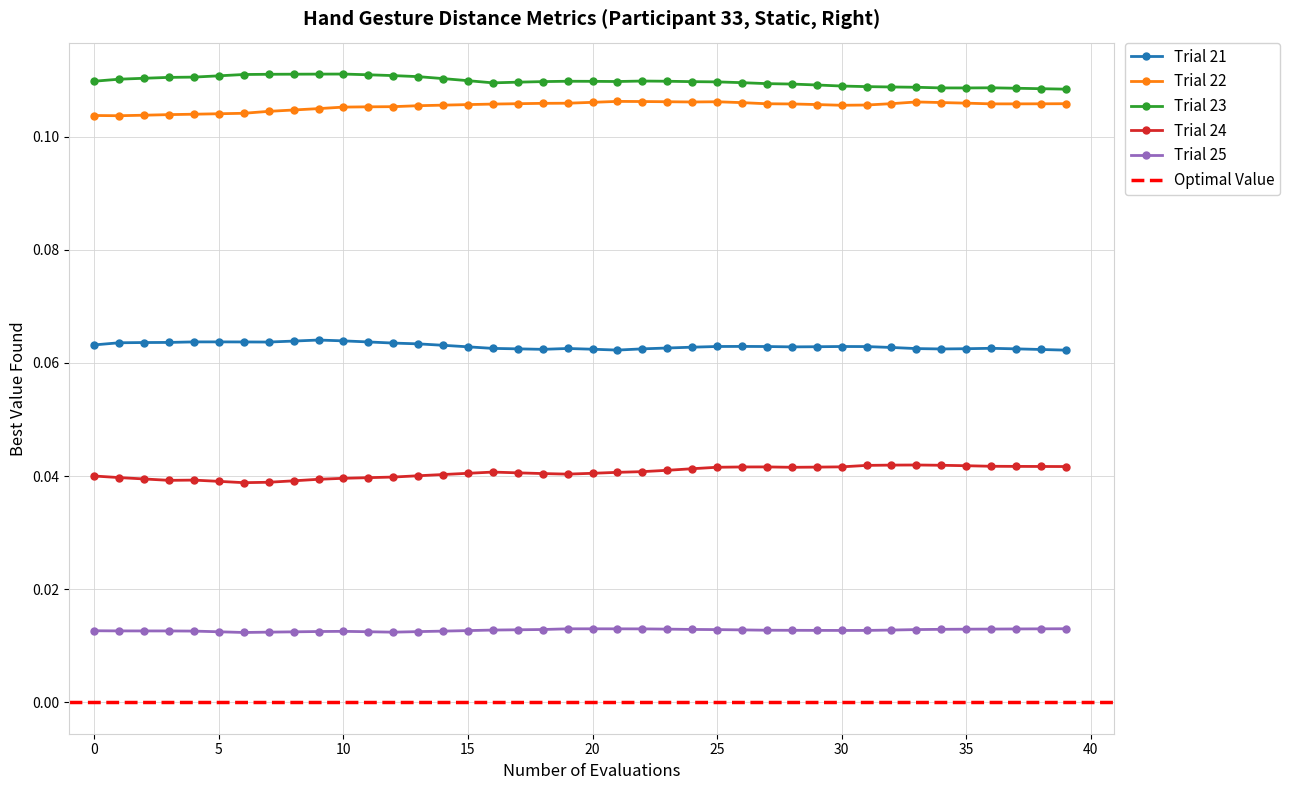

True or false: Dist.IndexTip.MiddleTip and Dist.MiddleTip.RingTip cross at least once.

False